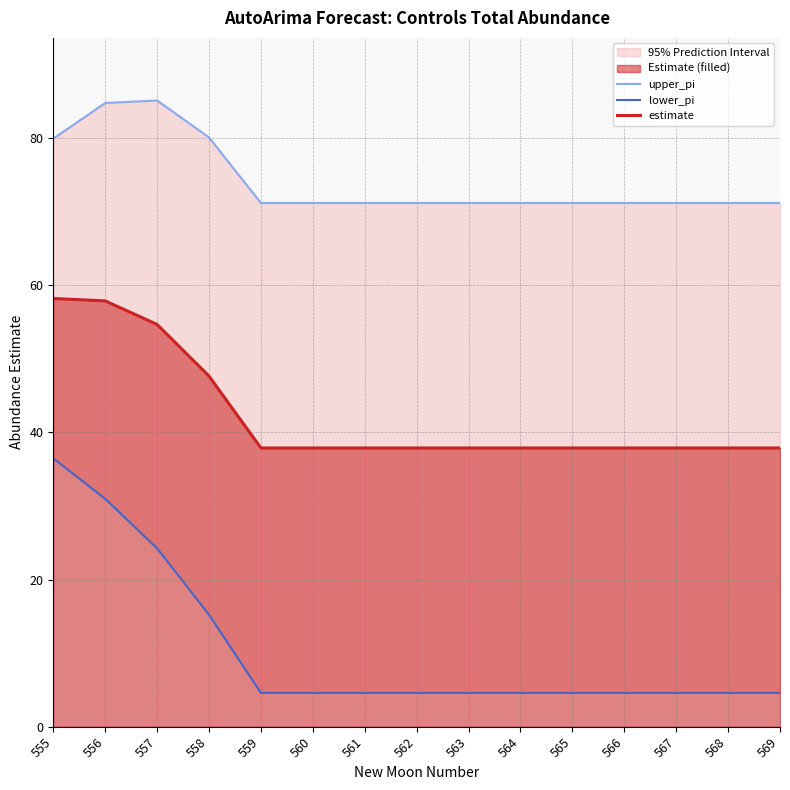

True or false: estimate has more than 1 interior local peaks.

False